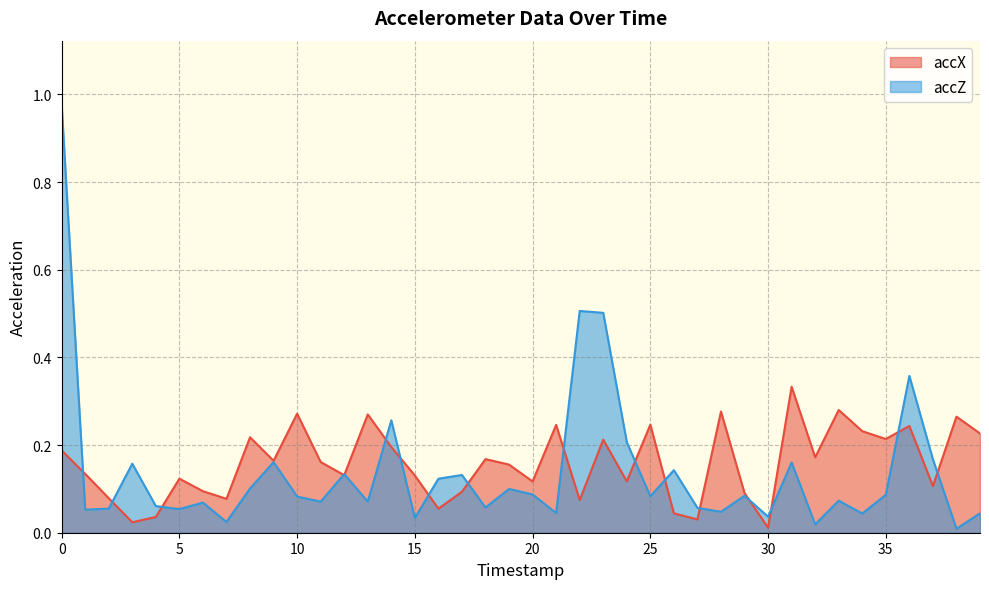

What is the highest value of the accX series?

0.3